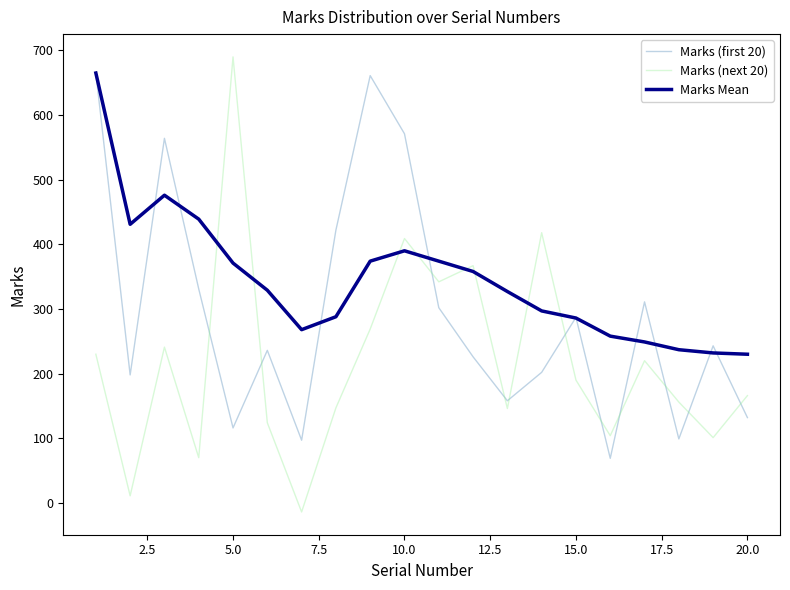

What is the difference between the maximum and minimum values in the Marks (next 20) series?

704